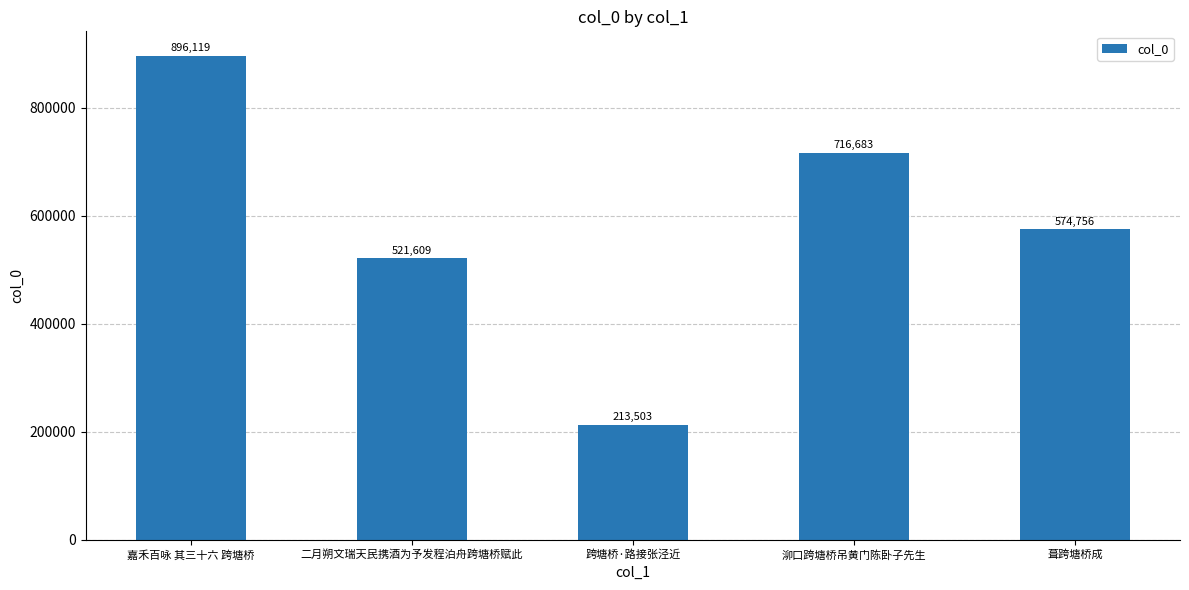

What is the value of the 5th bar from the left?

574756